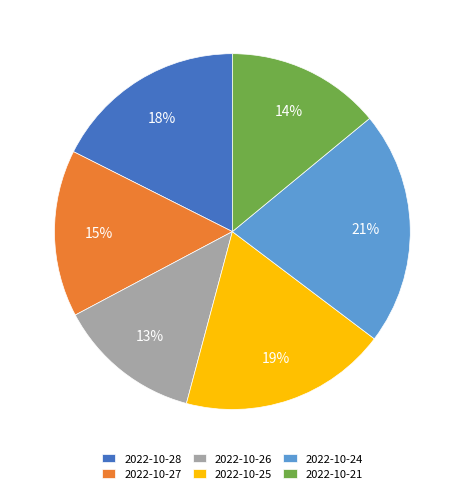

The 2022-10-26 slice represents 20% of the pie. True or false?

False